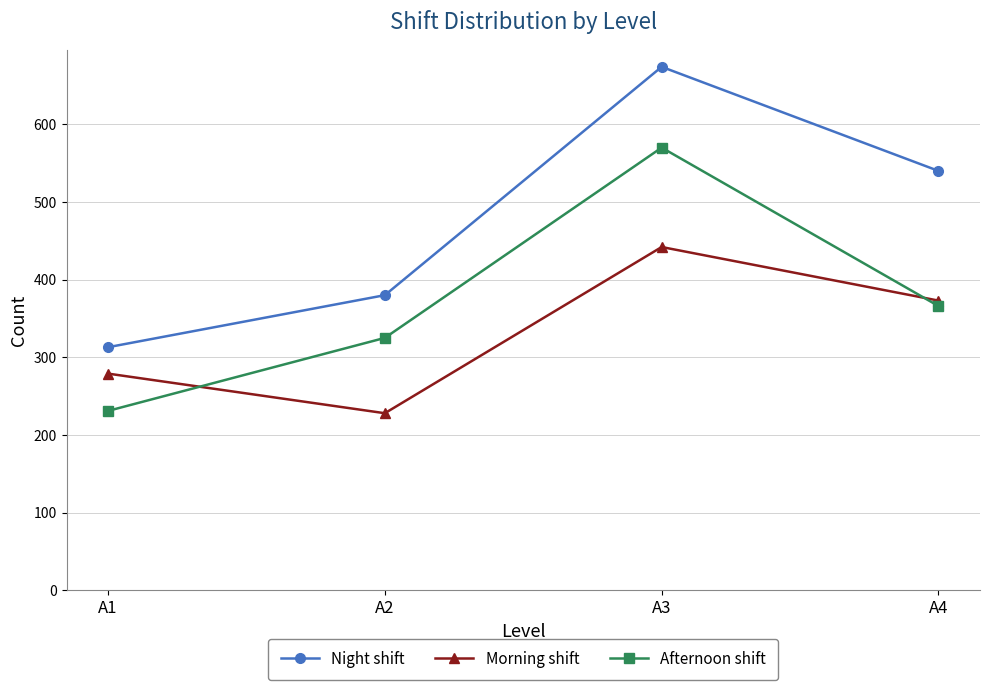

How many data points in Afternoon shift are less than 366?

2